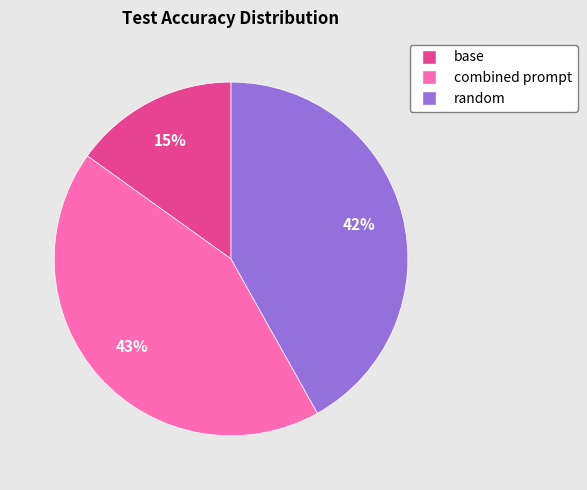

Does base account for over 50% of the chart?

No